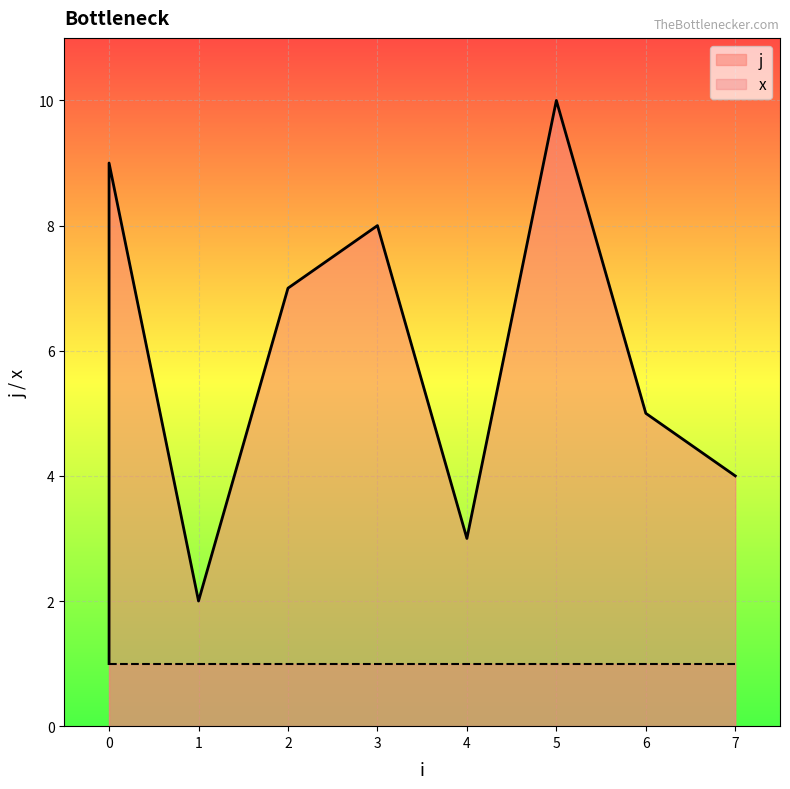

Which has a higher value, 0 or 5?

5